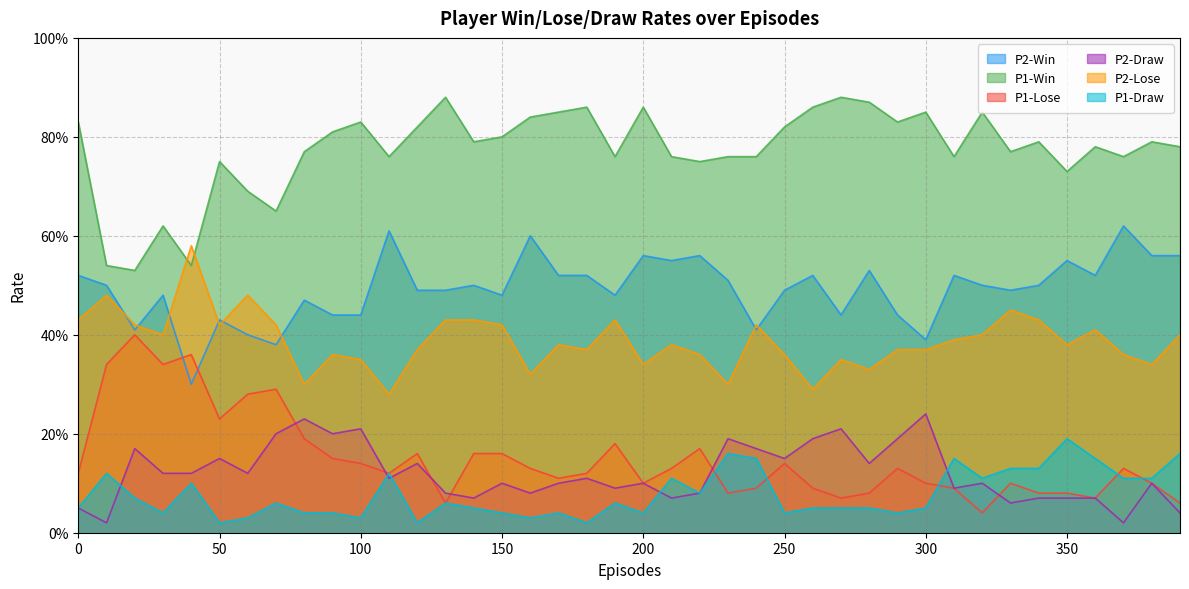

What is the difference between the maximum and minimum values in the P1-Draw series?

0.2